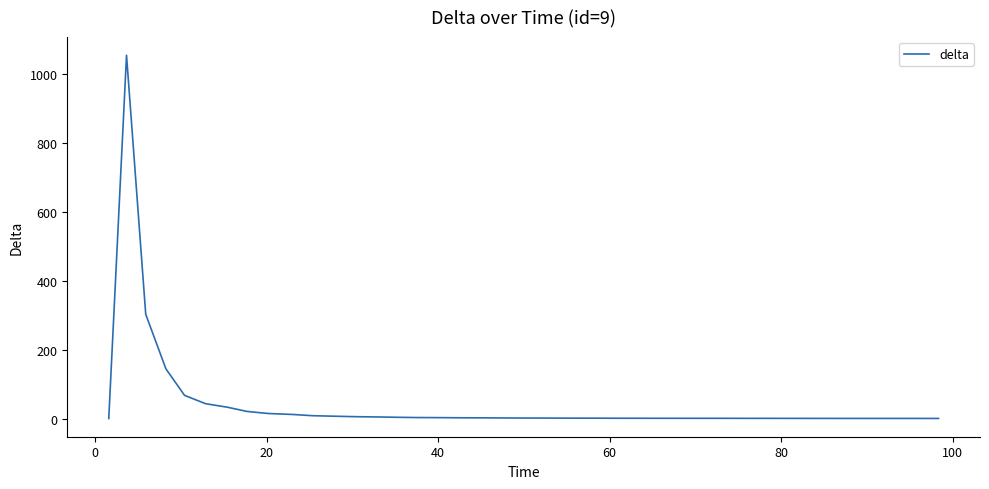

Count the number of categories in the chart.

40